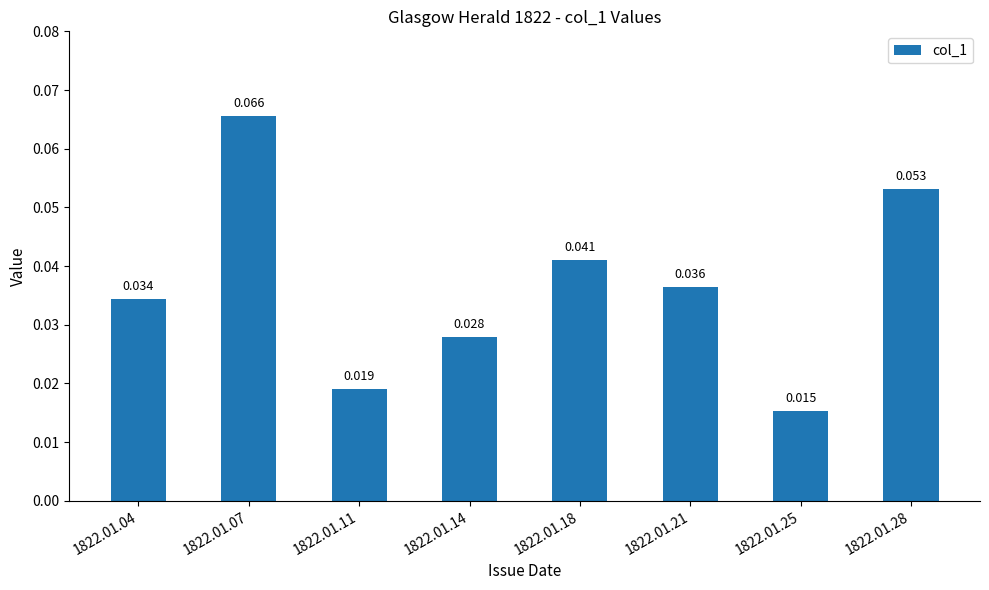

Rank the categories by value from highest to lowest.

1822.01.07, 1822.01.28, 1822.01.18, 1822.01.21, 1822.01.04, 1822.01.14, 1822.01.11, 1822.01.25